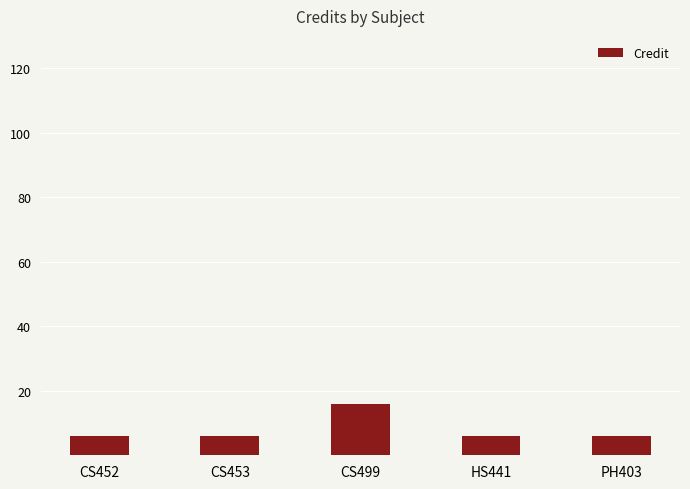

What is the label of the 4th bar from the left?

HS441